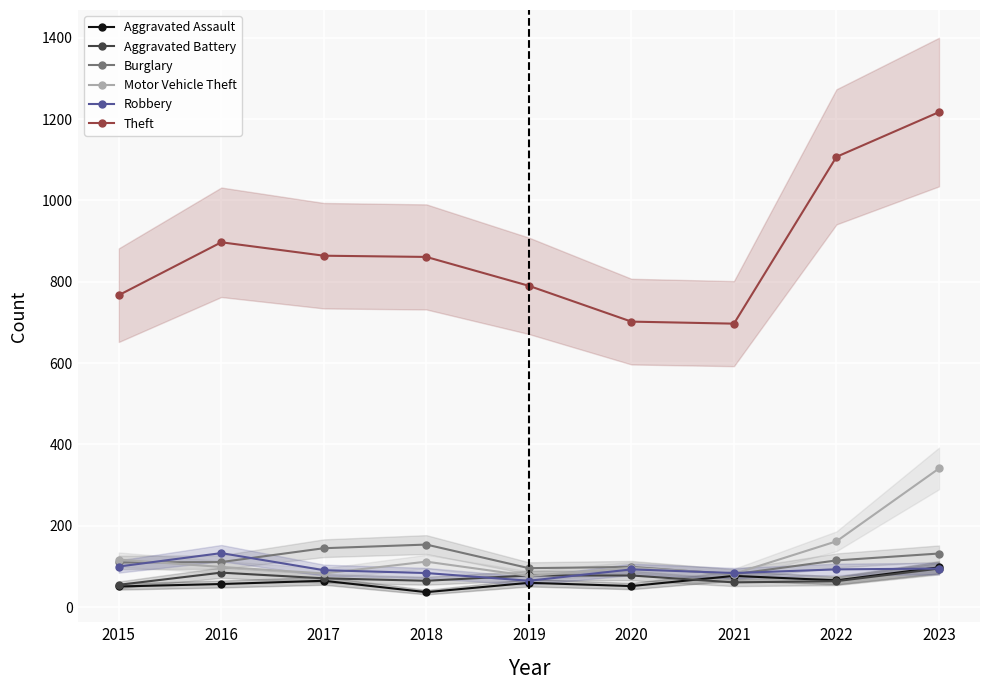

What is the average value of the Motor Vehicle Theft series?

130